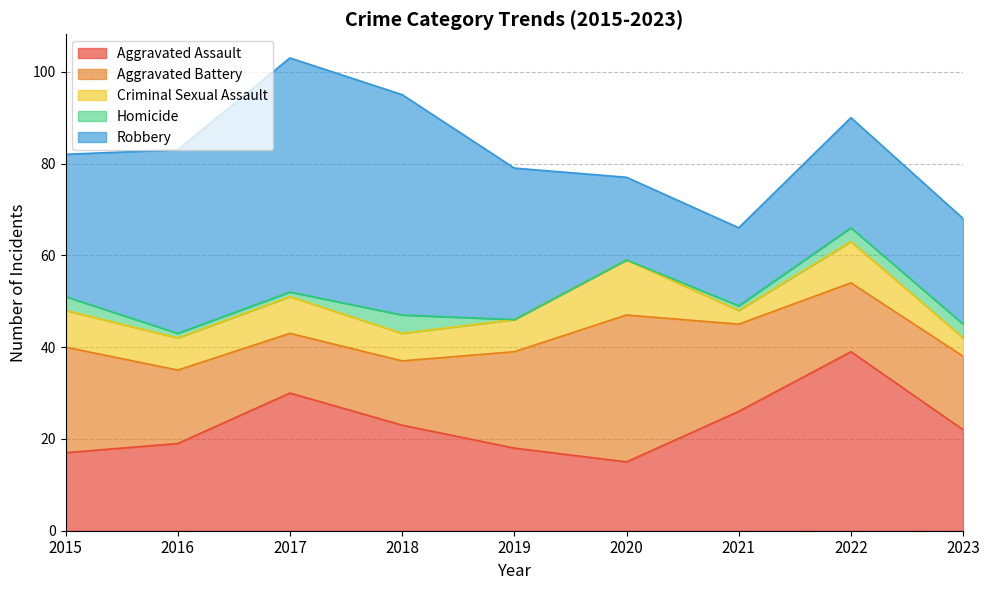

What is the average value of the Robbery series?

32